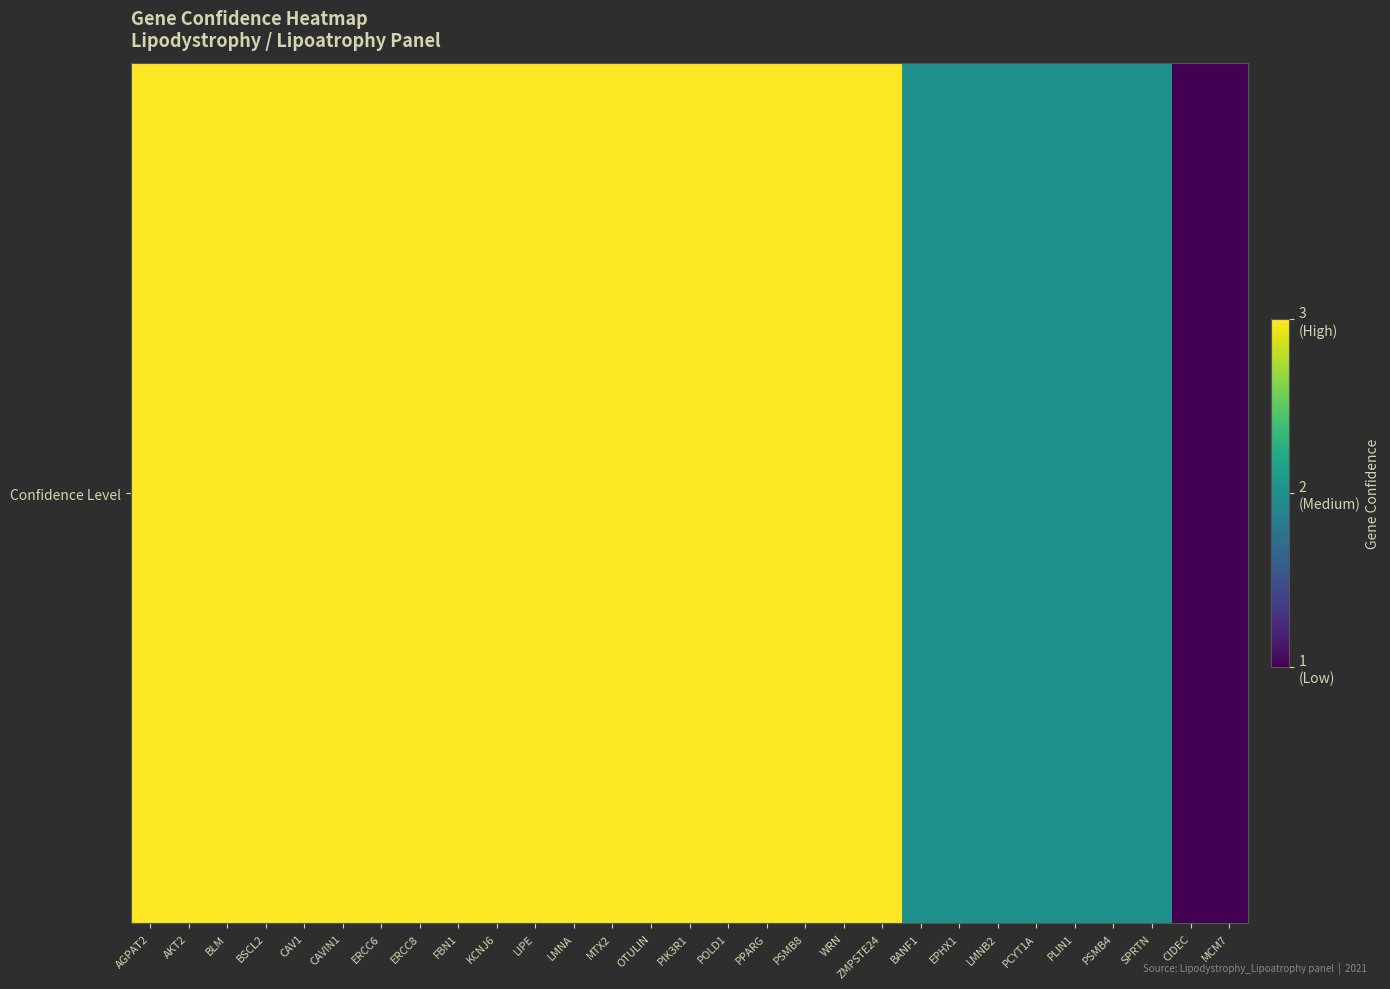

The value at ZMPSTE24 is 5. True or false?

False